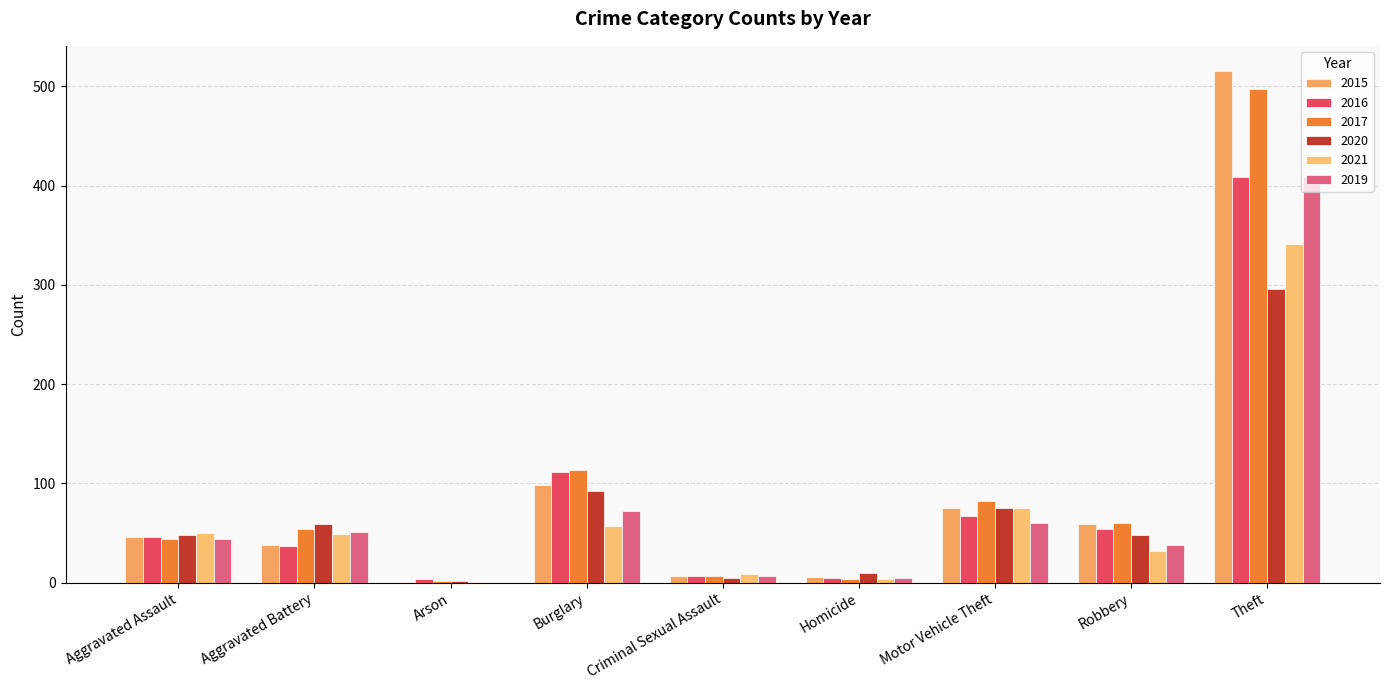

Reading left to right, transcribe all the data shown in this chart.

2015: Aggravated Assault=46	Aggravated Battery=38	Arson=1	Burglary=98	Criminal Sexual Assault=7	Homicide=6	Motor Vehicle Theft=75	Robbery=59	Theft=515
2016: Aggravated Assault=46	Aggravated Battery=37	Arson=4	Burglary=112	Criminal Sexual Assault=7	Homicide=5	Motor Vehicle Theft=67	Robbery=54	Theft=409
2017: Aggravated Assault=44	Aggravated Battery=54	Arson=2	Burglary=114	Criminal Sexual Assault=7	Homicide=4	Motor Vehicle Theft=82	Robbery=60	Theft=497
2020: Aggravated Assault=48	Aggravated Battery=59	Arson=2	Burglary=92	Criminal Sexual Assault=5	Homicide=10	Motor Vehicle Theft=75	Robbery=48	Theft=296
2021: Aggravated Assault=50	Aggravated Battery=49	Arson=1	Burglary=57	Criminal Sexual Assault=9	Homicide=4	Motor Vehicle Theft=75	Robbery=32	Theft=341
2019: Aggravated Assault=44	Aggravated Battery=51	Arson=0	Burglary=72	Criminal Sexual Assault=7	Homicide=5	Motor Vehicle Theft=60	Robbery=38	Theft=409